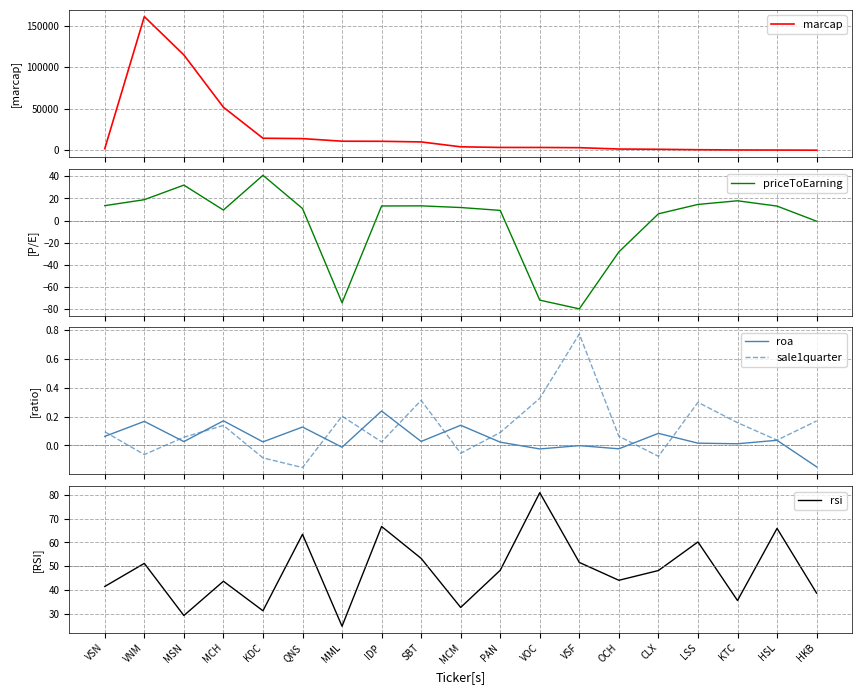

At which label does marcap reach its peak?

VNM